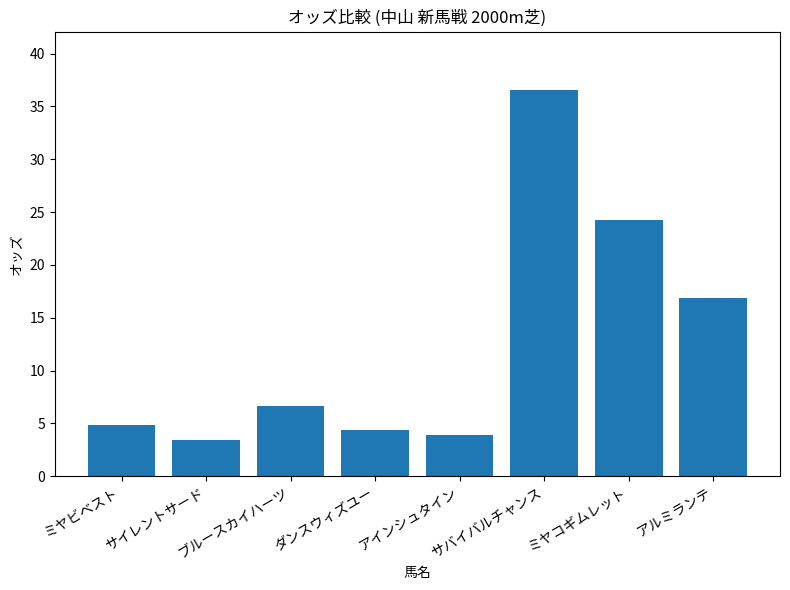

Rank the categories by value from lowest to highest.

サイレントサード, アインシュタイン, ダンスウィズユー, ミヤビベスト, ブルースカイハーツ, アルミランテ, ミヤコギムレット, サバイバルチャンス